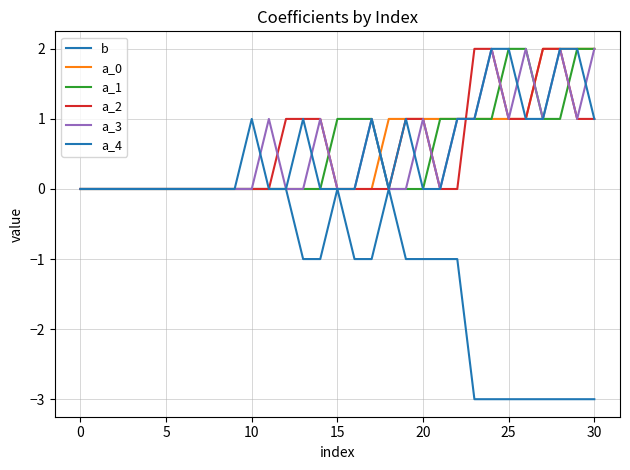

Rank the series by their maximum value, from highest to lowest.

a_0, a_1, a_2, a_3, a_4, b